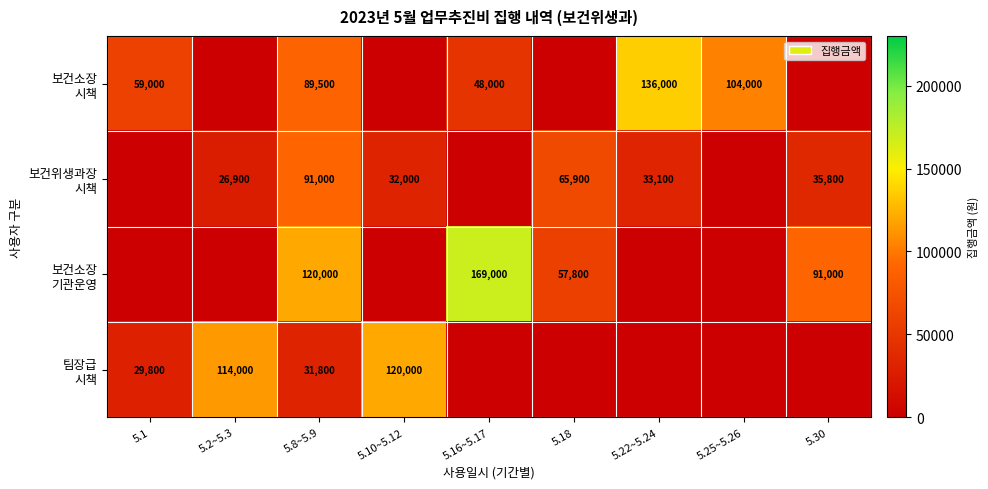

What is the difference between the maximum and minimum values in the 팀장급 시책 series?

120000